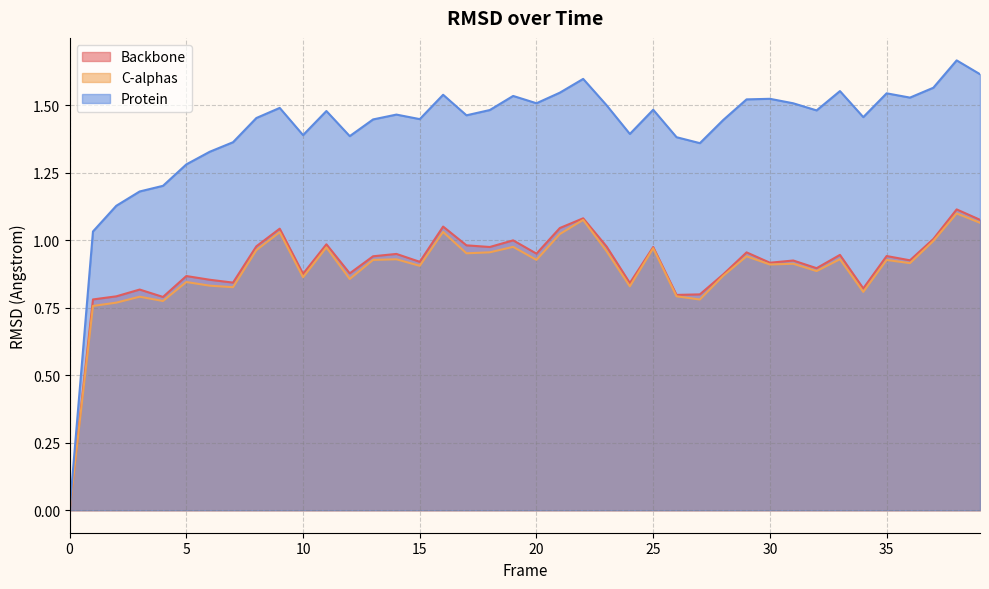

What are all the series names shown in the legend?

Backbone, C-alphas, Protein